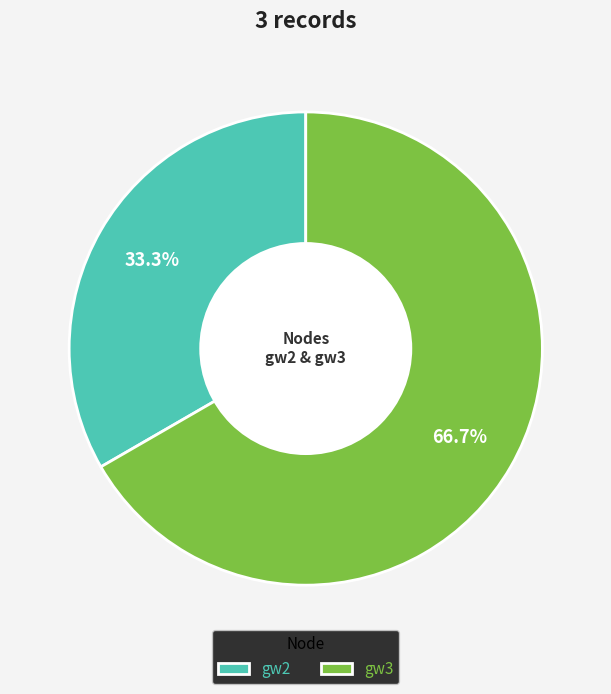

Approximately how many times larger is the value at gw3 compared to gw2?

2.0